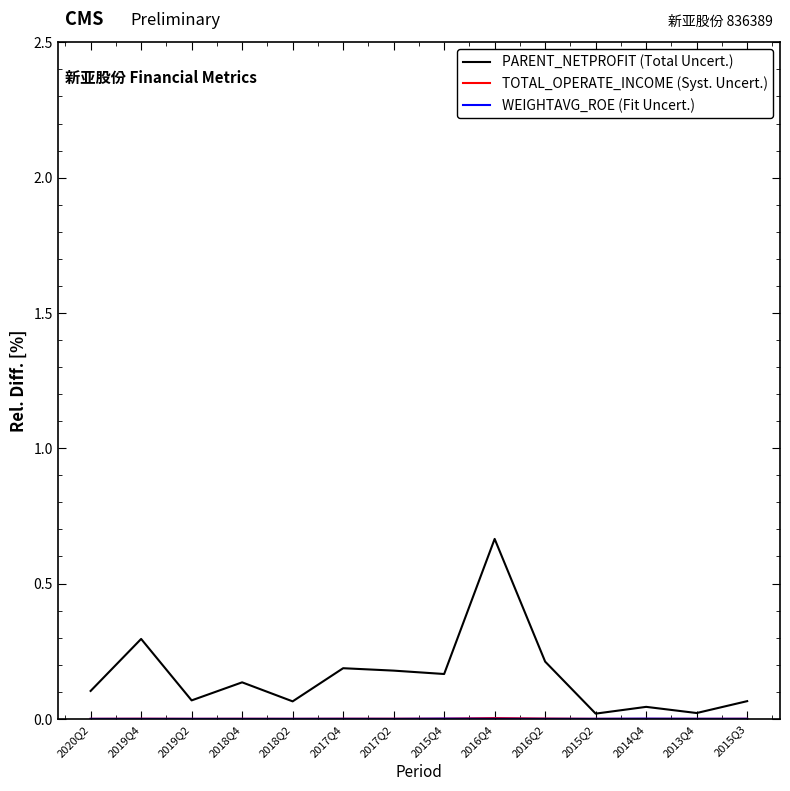

Which category has the highest value in the PARENT_NETPROFIT (Total Uncert.) series?

2016Q4